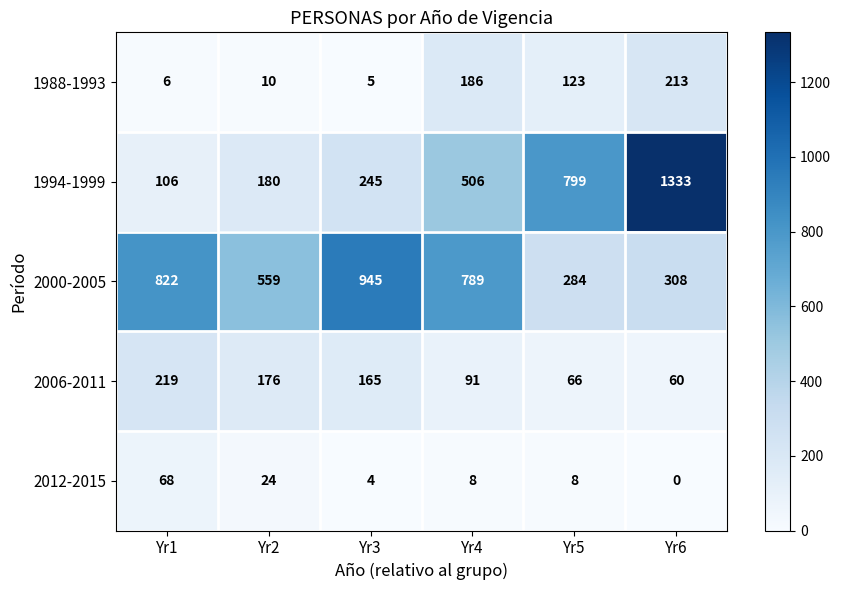

Which series has the largest range (max minus min)?

1994-1999